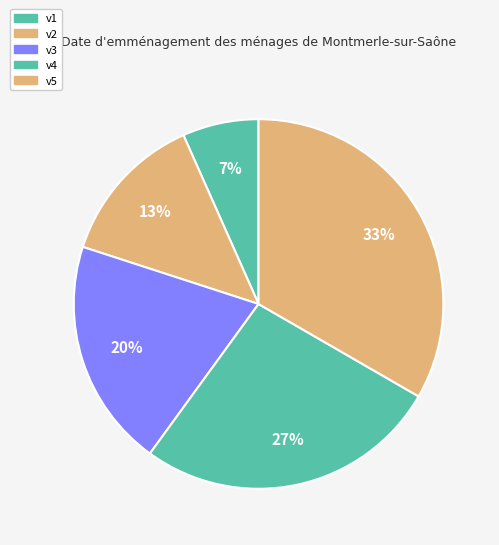

To the nearest percent, what percentage of the pie is v2?

13%